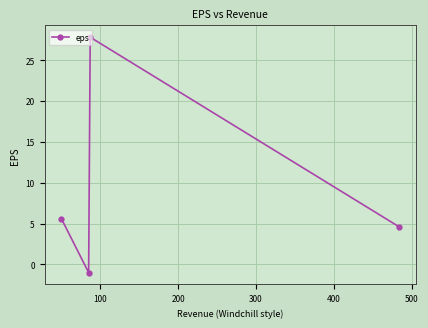

Does the chart display data point markers on the line(s)?

Yes